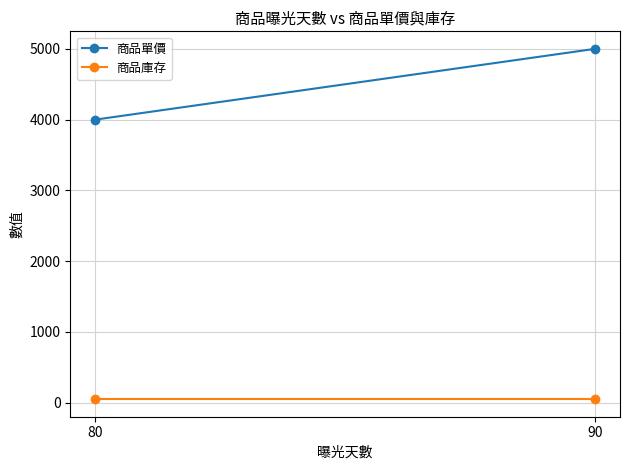

Reading left to right, what are all the values shown in this chart?

商品單價: 90=5000	80=4000
商品庫存: 90=50	80=50